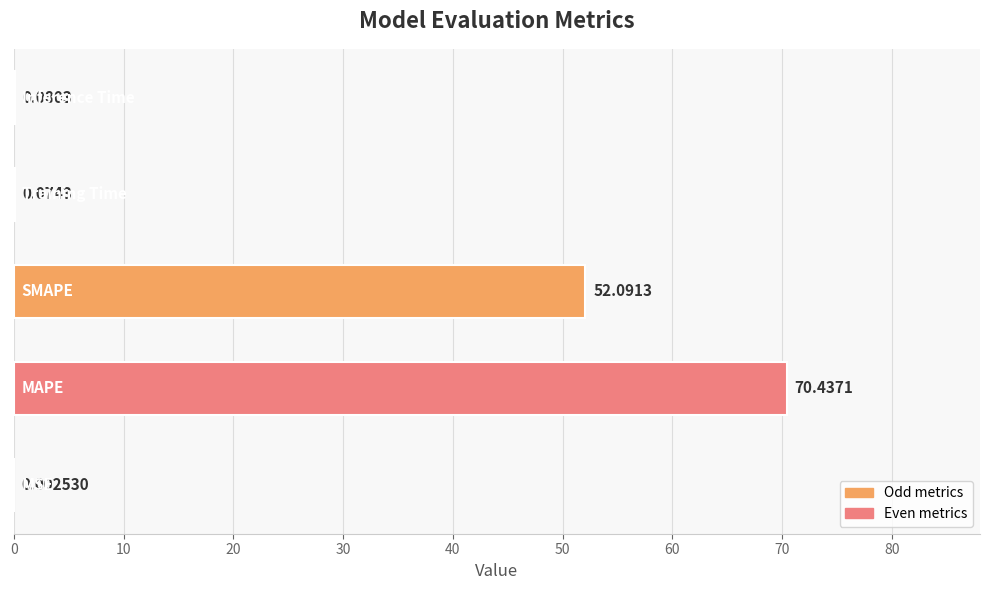

What is the sum of all values?

122.7